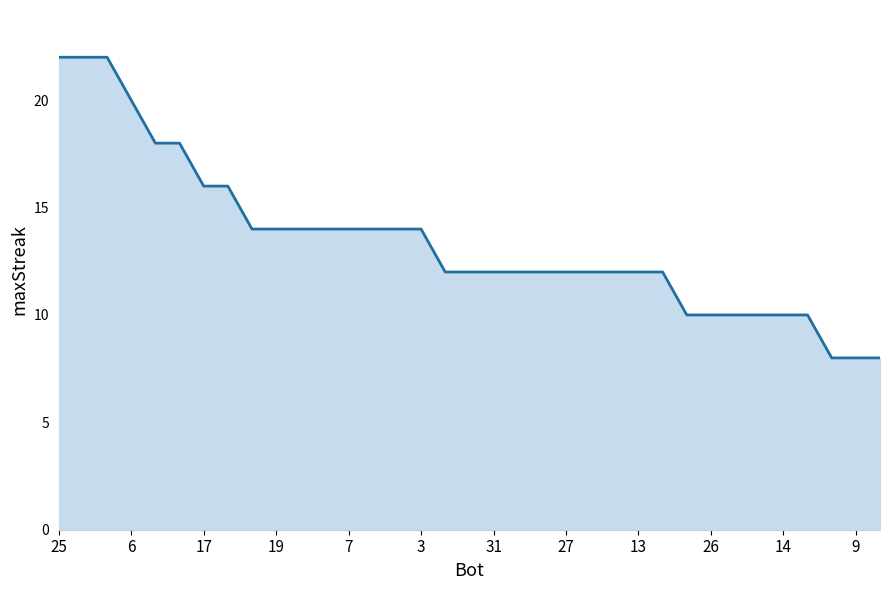

Count the number of categories in the chart.

35